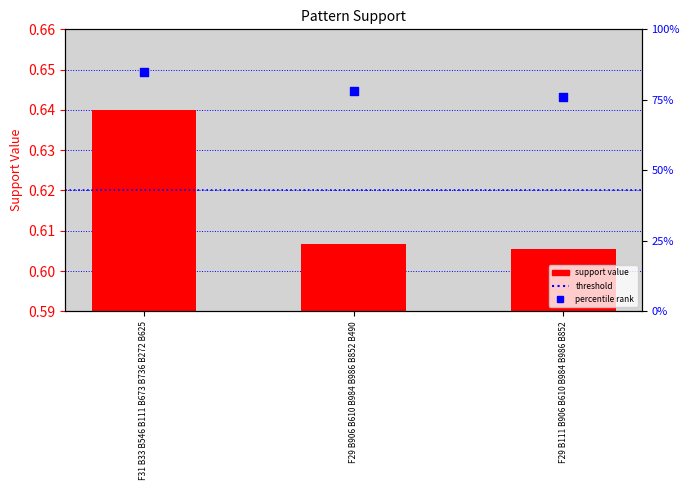

Is the value of col_1 at F29 B111 B906 B610 B984 B986 B852 greater than the value of percentile rank at F29 B906 B610 B984 B986 B852 B490?

No